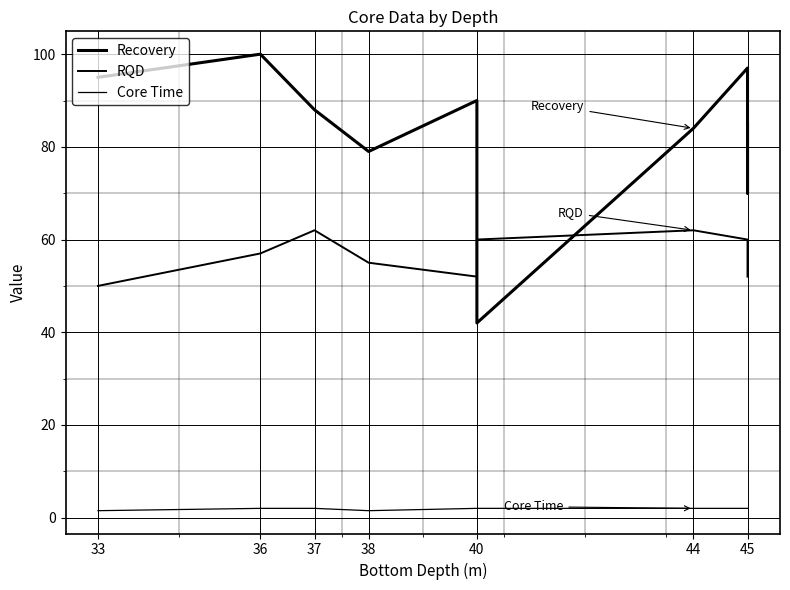

Where is the first local minimum for Recovery?

38